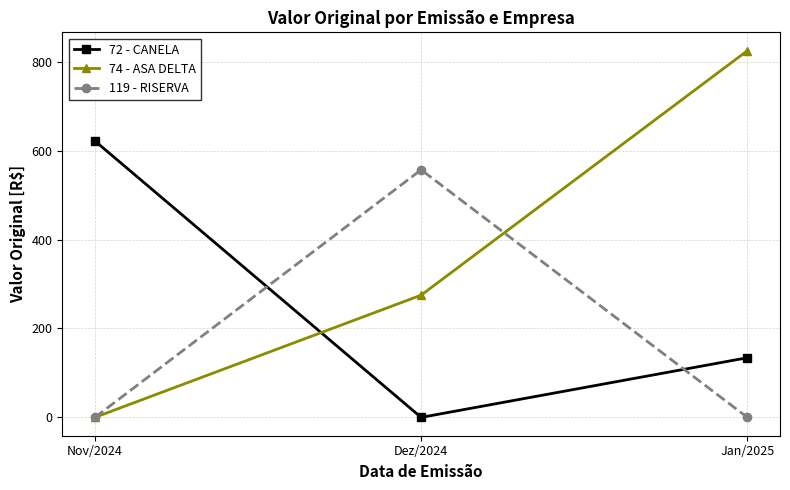

At which category is the sum across all series the highest?

Nov/2024